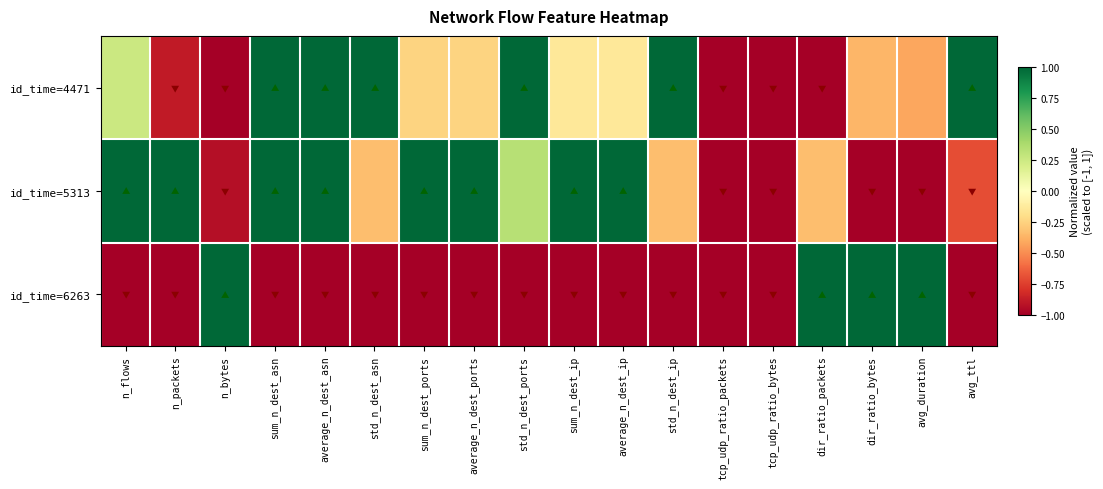

Which series changed the most between sum_n_dest_asn and std_n_dest_ports?

id_time=5313